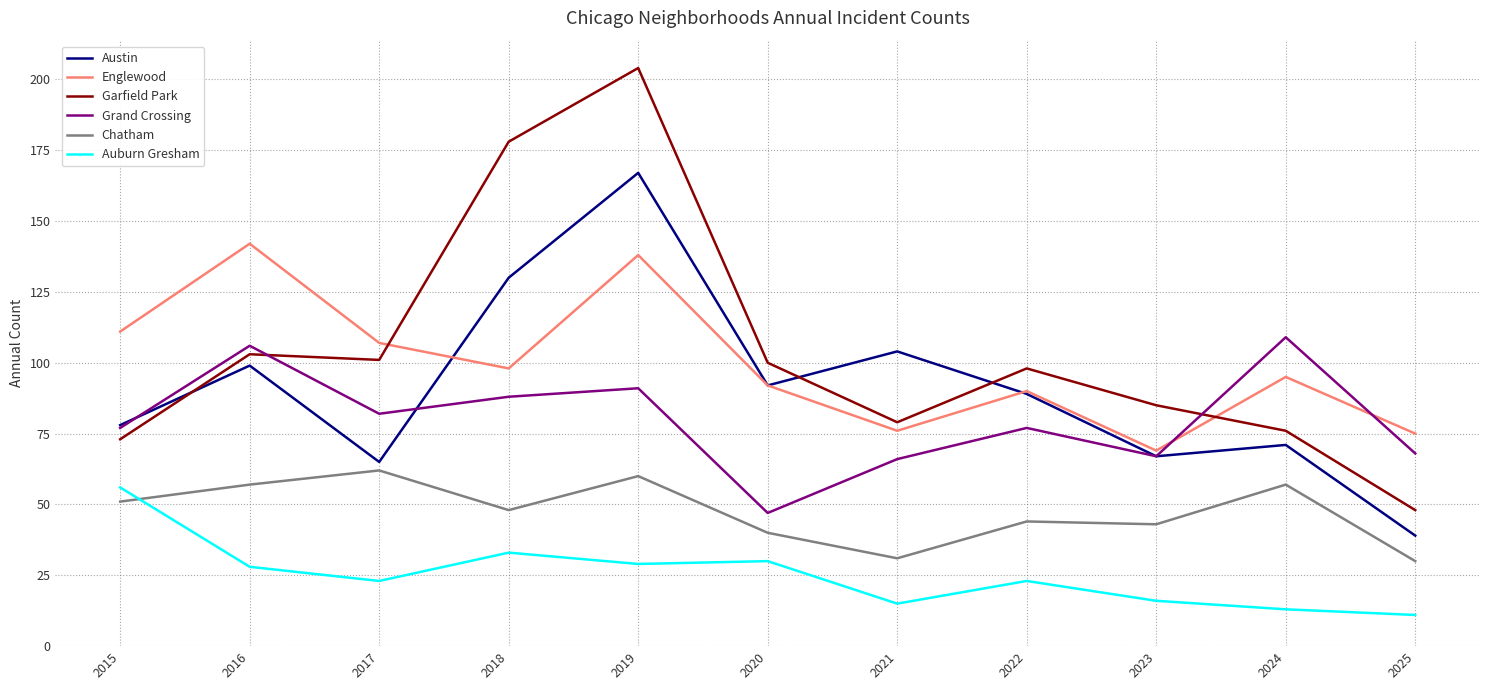

Which series has the largest range (max minus min)?

Garfield Park